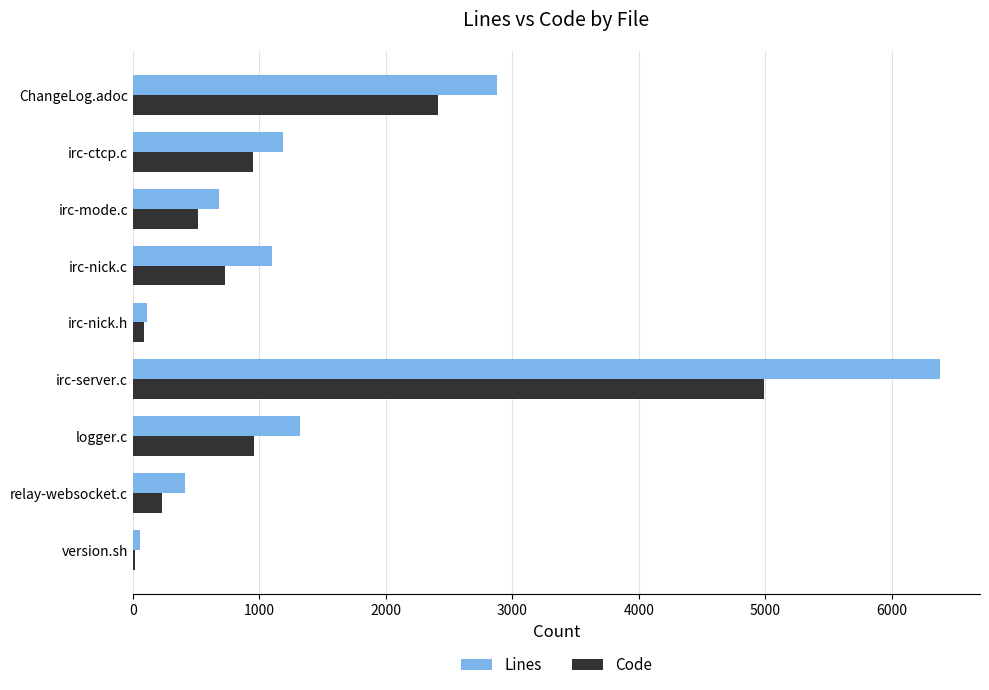

Where is Lines nearest to the value 3215?

ChangeLog.adoc